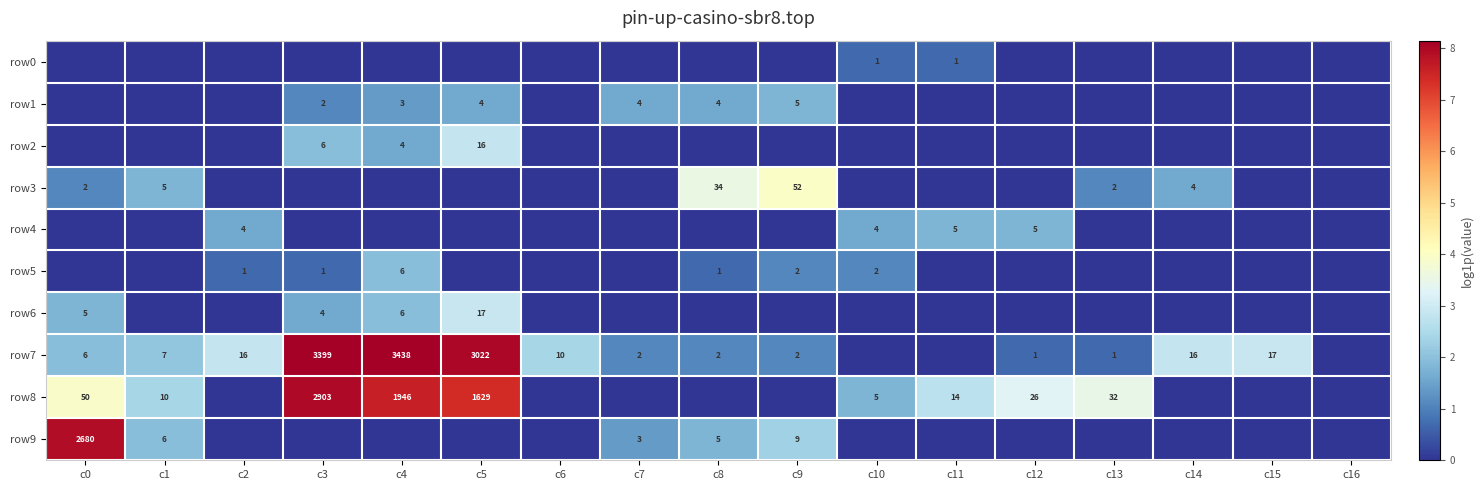

The row4 series shows 4 at c10. True or false?

True